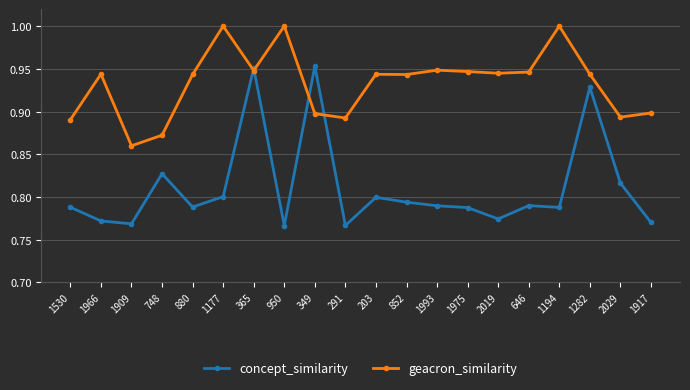

At which label does geacron_similarity reach its minimum?

1909